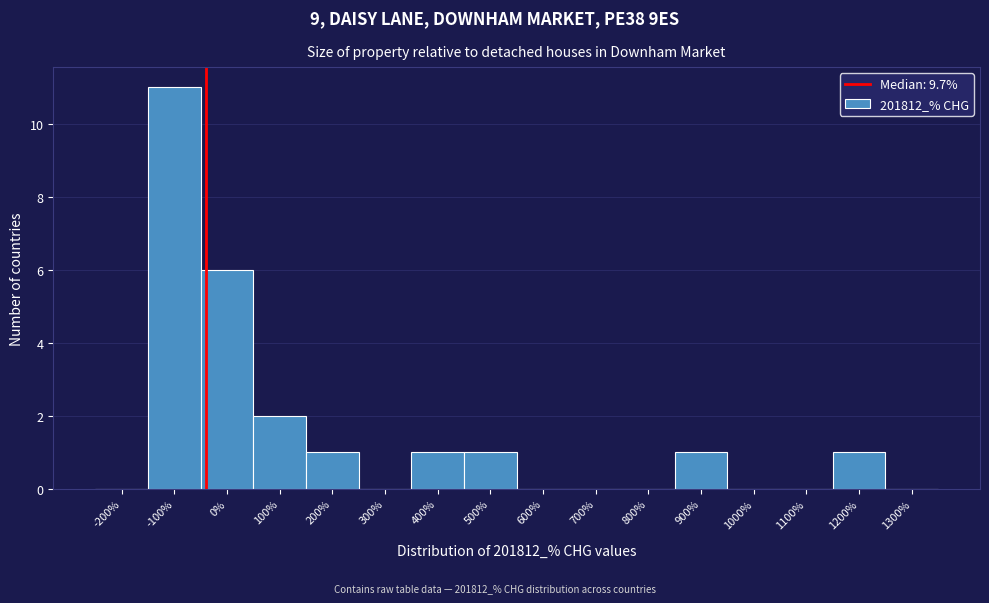

Reading left to right, list all the values displayed in this chart.

-200%=0	-100%=11	0%=6	100%=2	200%=1	300%=0	400%=1	500%=1	600%=0	700%=0	800%=0	900%=1	1000%=0	1100%=0	1200%=1	1300%=0